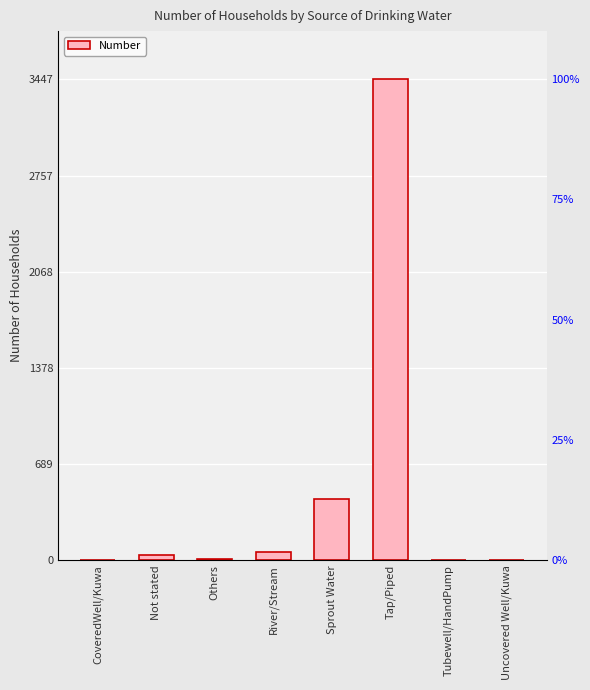

Reading right to left, what are all the values shown in this chart?

Uncovered Well/Kuwa=5	Tubewell/HandPump=0	Tap/Piped=3447	Sprout Water=436	River/Stream=58	Others=9	Not stated=38	CoveredWell/Kuwa=3